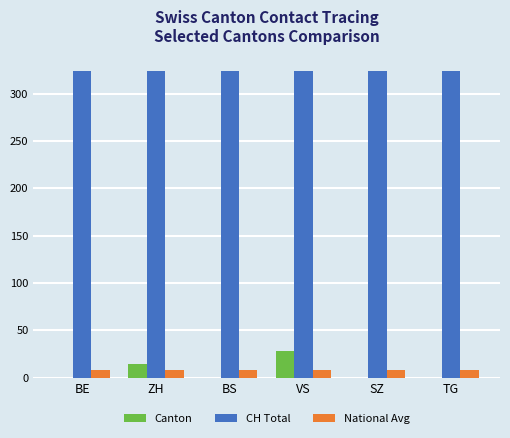

Which series has the largest total across all categories?

CH Total